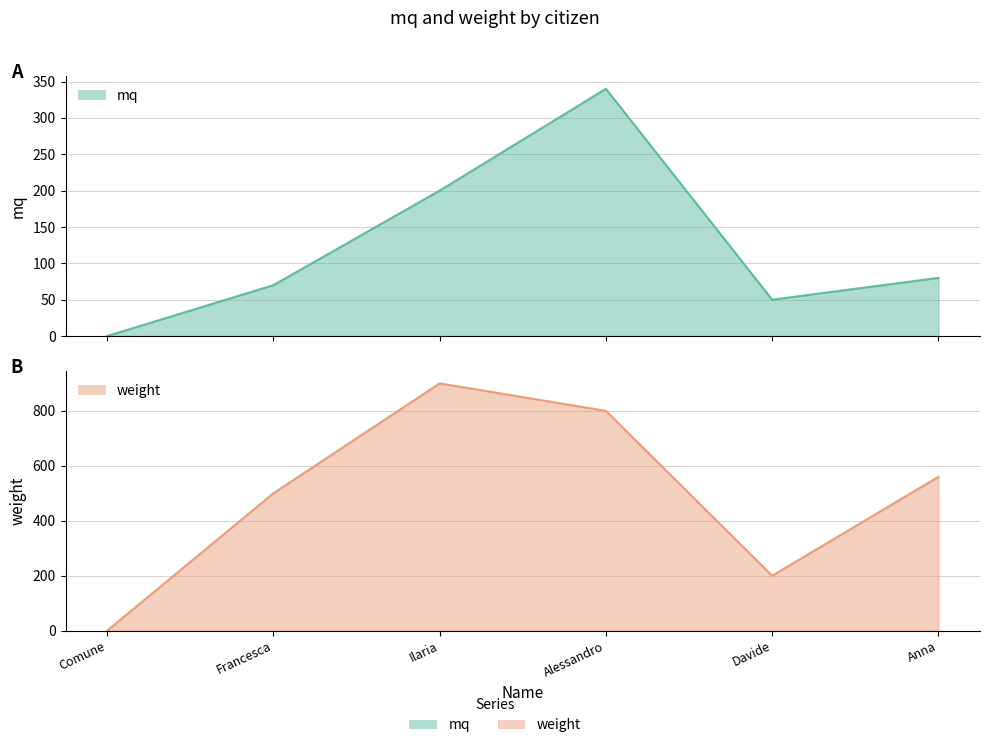

The value of mq at Comune is 0. True or false?

True